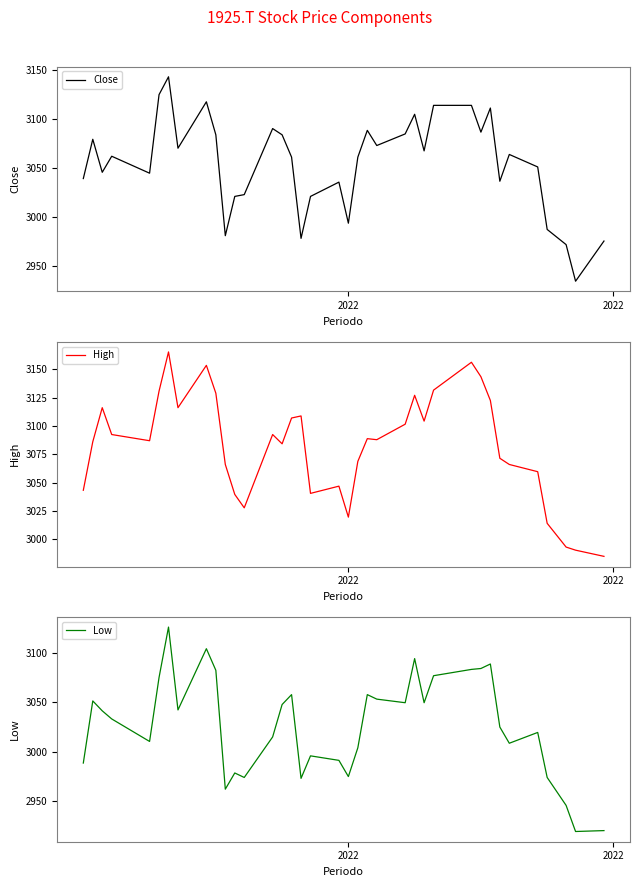

What is the minimum value for Low?

2919.5